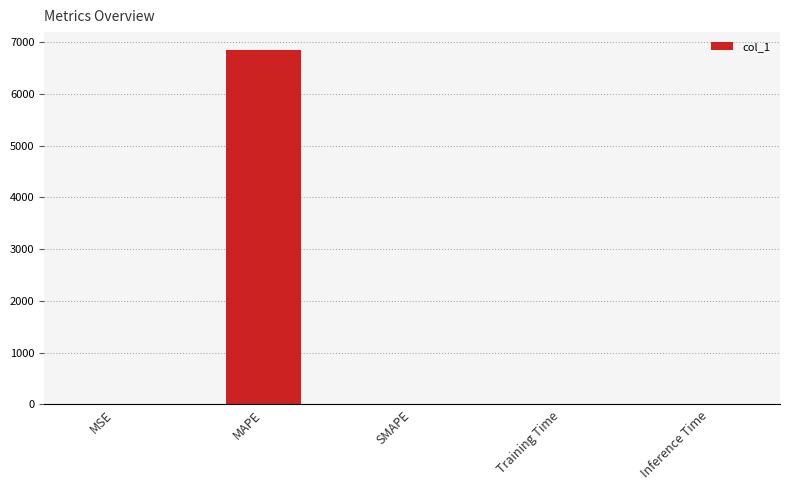

What is the sum of all values?

6852.5